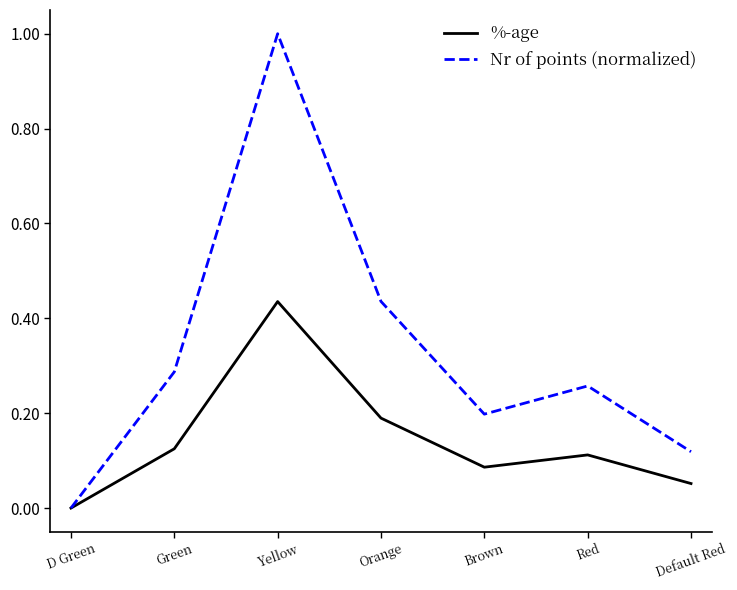

What is the sum of all Nr of points (normalized) values?

2.3